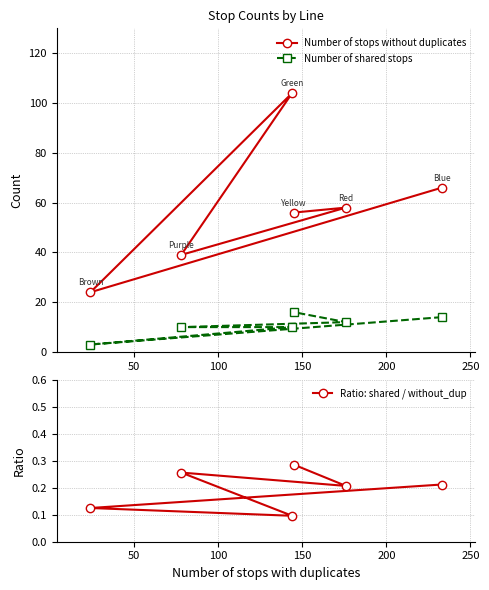

What is the value of the Number of stops without duplicates point at the 1st from the left?

24